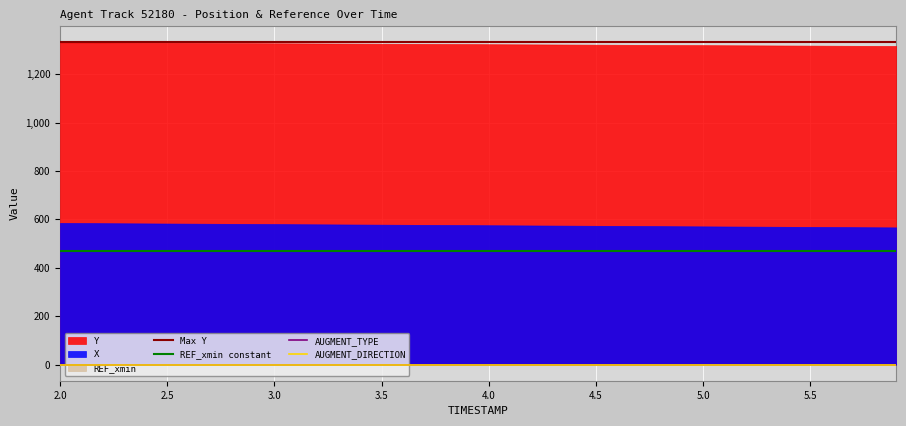

Count the number of categories in the chart.

40